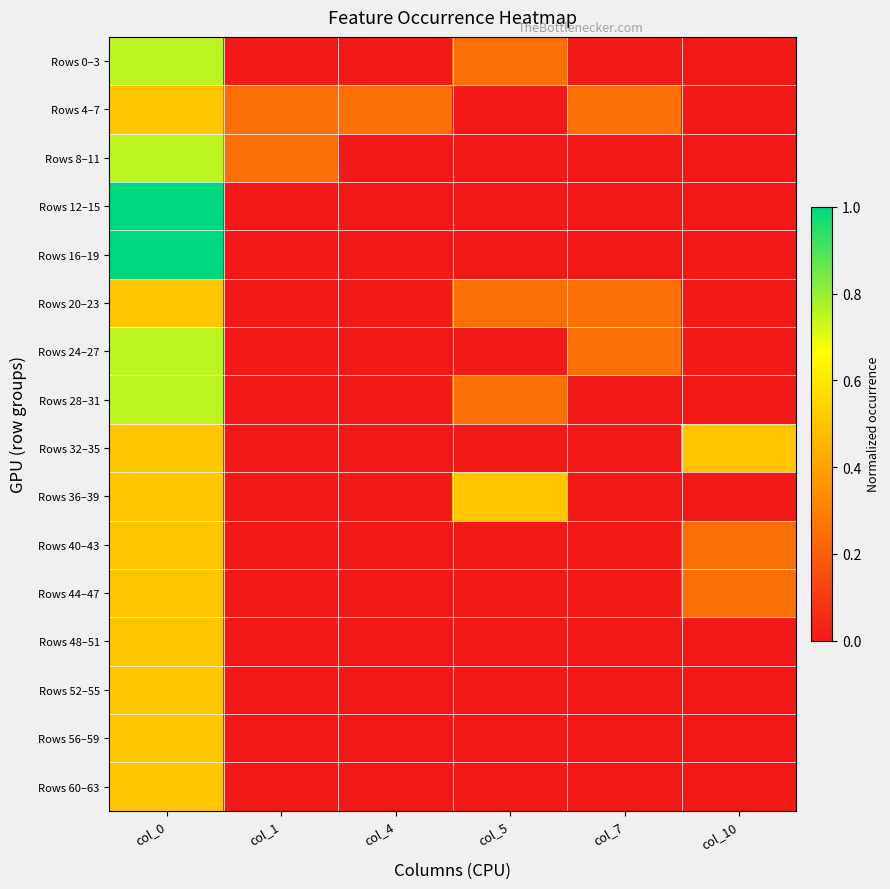

Reading left to right, extract all data points from this chart.

Rows 0–3: col_0=0.8	col_1=0.0	col_4=0.0	col_5=0.2	col_7=0.0	col_10=0.0
Rows 4–7: col_0=0.5	col_1=0.2	col_4=0.2	col_5=0.0	col_7=0.2	col_10=0.0
Rows 8–11: col_0=0.8	col_1=0.2	col_4=0.0	col_5=0.0	col_7=0.0	col_10=0.0
Rows 12–15: col_0=1.0	col_1=0.0	col_4=0.0	col_5=0.0	col_7=0.0	col_10=0.0
Rows 16–19: col_0=1.0	col_1=0.0	col_4=0.0	col_5=0.0	col_7=0.0	col_10=0.0
Rows 20–23: col_0=0.5	col_1=0.0	col_4=0.0	col_5=0.2	col_7=0.2	col_10=0.0
Rows 24–27: col_0=0.8	col_1=0.0	col_4=0.0	col_5=0.0	col_7=0.2	col_10=0.0
Rows 28–31: col_0=0.8	col_1=0.0	col_4=0.0	col_5=0.2	col_7=0.0	col_10=0.0
Rows 32–35: col_0=0.5	col_1=0.0	col_4=0.0	col_5=0.0	col_7=0.0	col_10=0.5
Rows 36–39: col_0=0.5	col_1=0.0	col_4=0.0	col_5=0.5	col_7=0.0	col_10=0.0
Rows 40–43: col_0=0.5	col_1=0.0	col_4=0.0	col_5=0.0	col_7=0.0	col_10=0.2
Rows 44–47: col_0=0.5	col_1=0.0	col_4=0.0	col_5=0.0	col_7=0.0	col_10=0.2
Rows 48–51: col_0=0.5	col_1=0.0	col_4=0.0	col_5=0.0	col_7=0.0	col_10=0.0
Rows 52–55: col_0=0.5	col_1=0.0	col_4=0.0	col_5=0.0	col_7=0.0	col_10=0.0
Rows 56–59: col_0=0.5	col_1=0.0	col_4=0.0	col_5=0.0	col_7=0.0	col_10=0.0
Rows 60–63: col_0=0.5	col_1=0.0	col_4=0.0	col_5=0.0	col_7=0.0	col_10=0.0